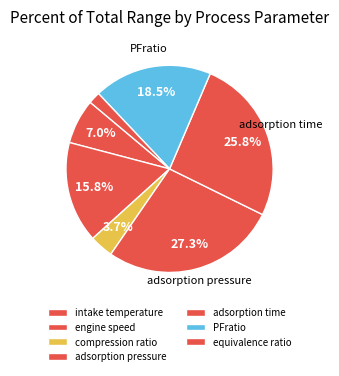

To the nearest percent, what is the difference between the largest and smallest slice percentages?

25%